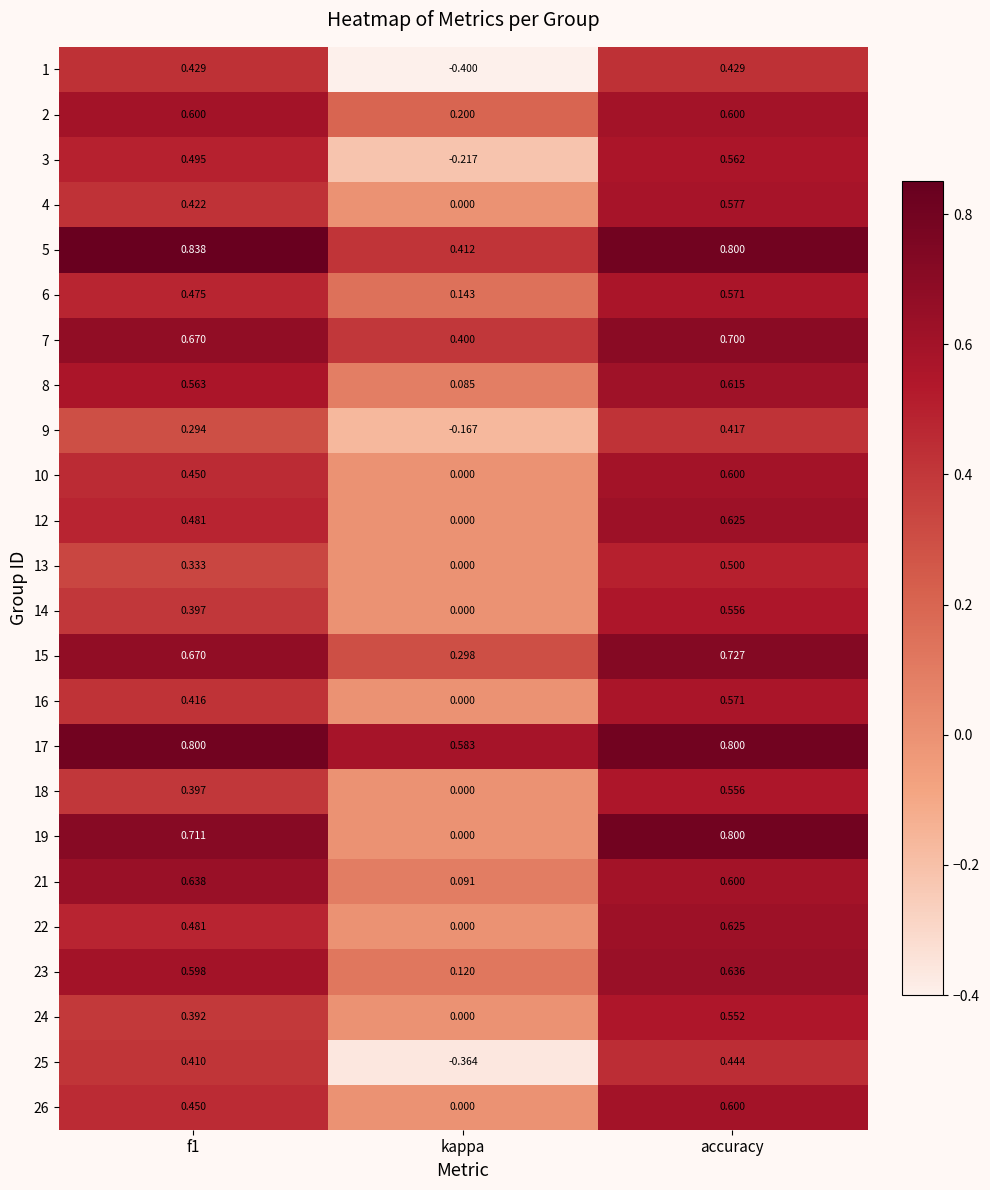

Is the value of 2 at f1 greater than the value of 1 at accuracy?

Yes